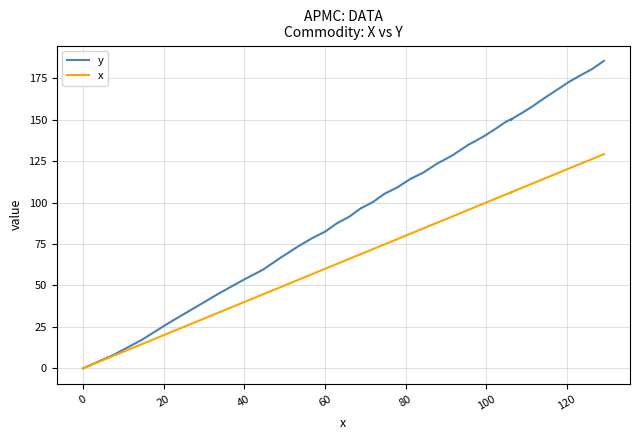

How many values in the x series exceed 87?

20